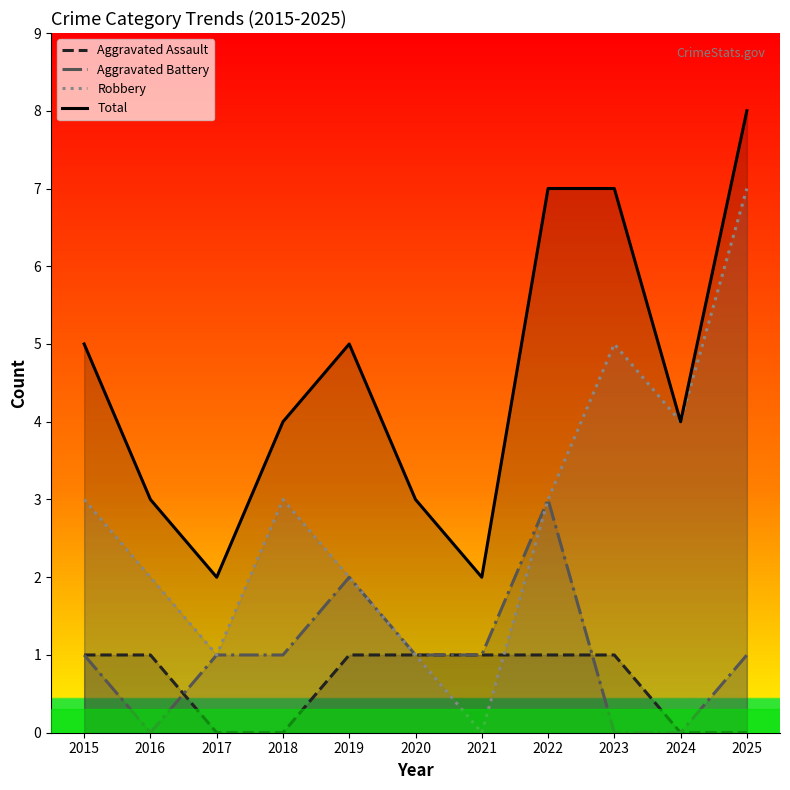

Which category has the lowest value in the Aggravated Battery series?

2016